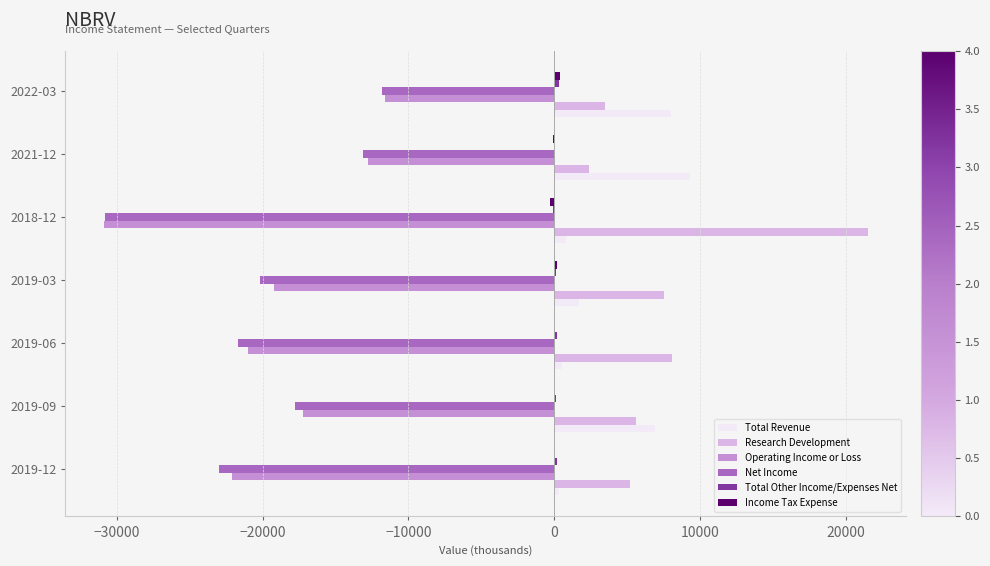

What is the maximum value for Research Development?

21500